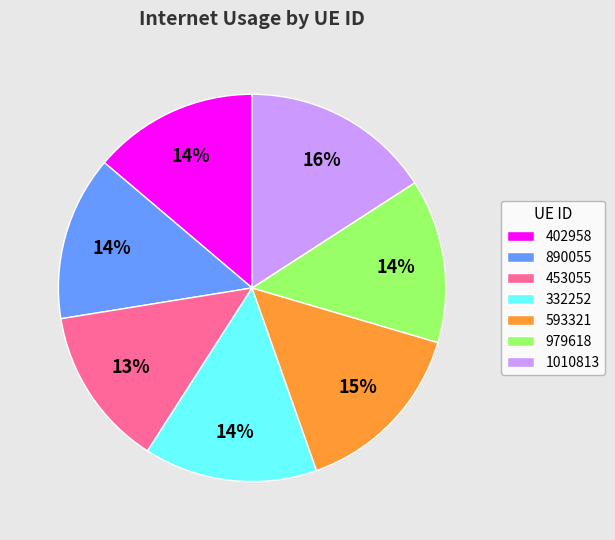

The 593321 slice represents 8% of the pie. True or false?

False